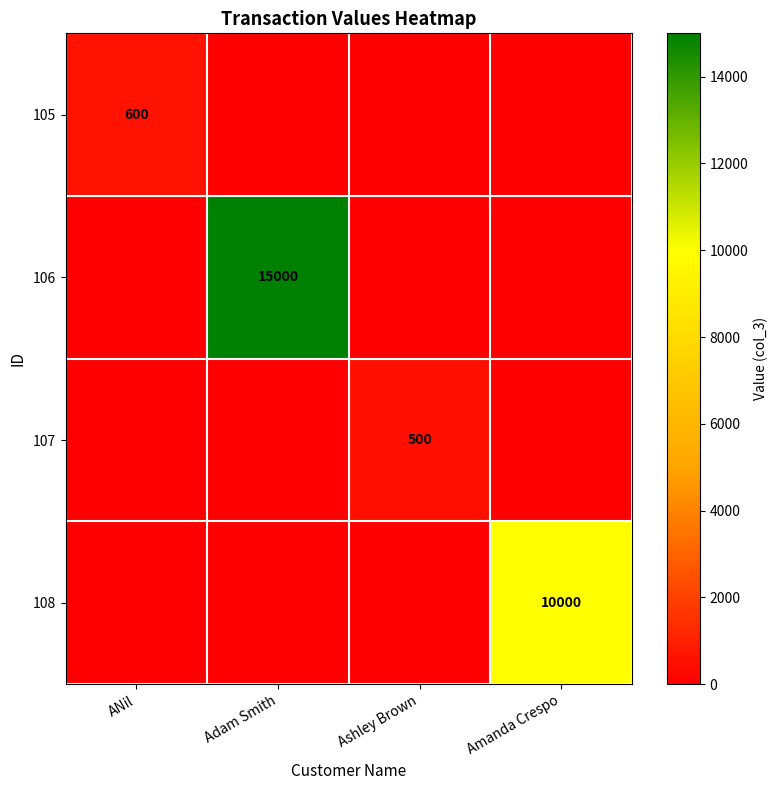

The value of 107 at Ashley Brown is 183. True or false?

False